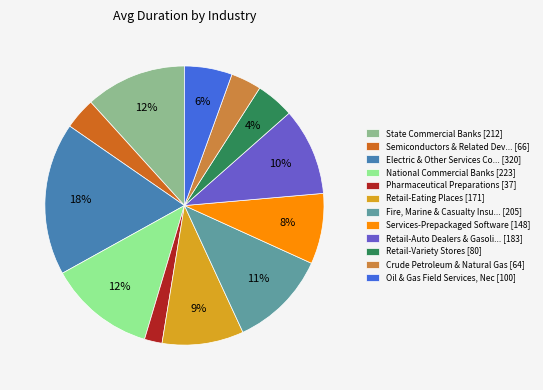

Does Oil & Gas Field Services, Nec [100] represent more than half of the total?

No